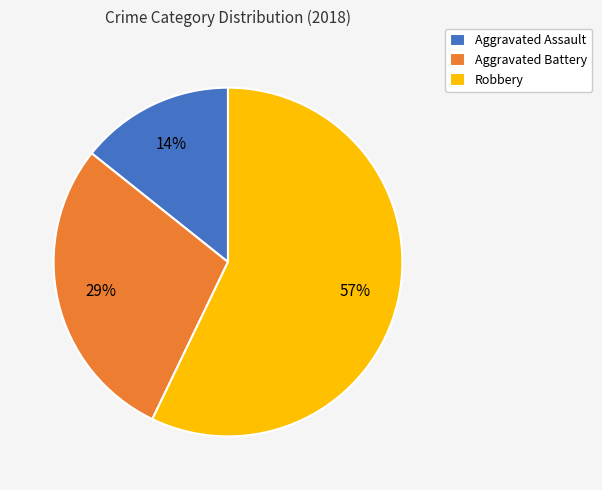

Which category accounts for the majority?

Robbery